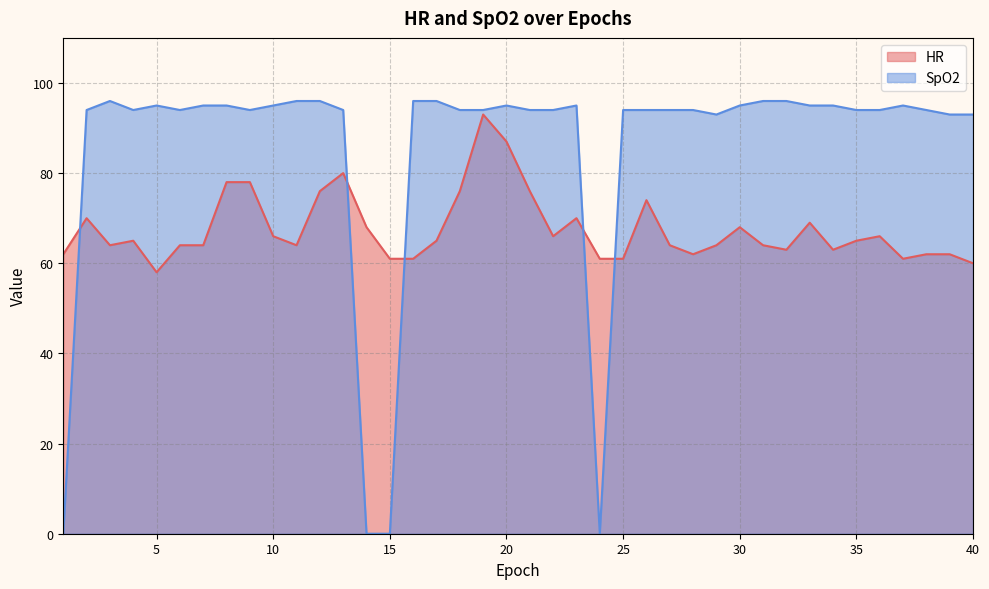

At how many categories does at least one series exceed 29?

40